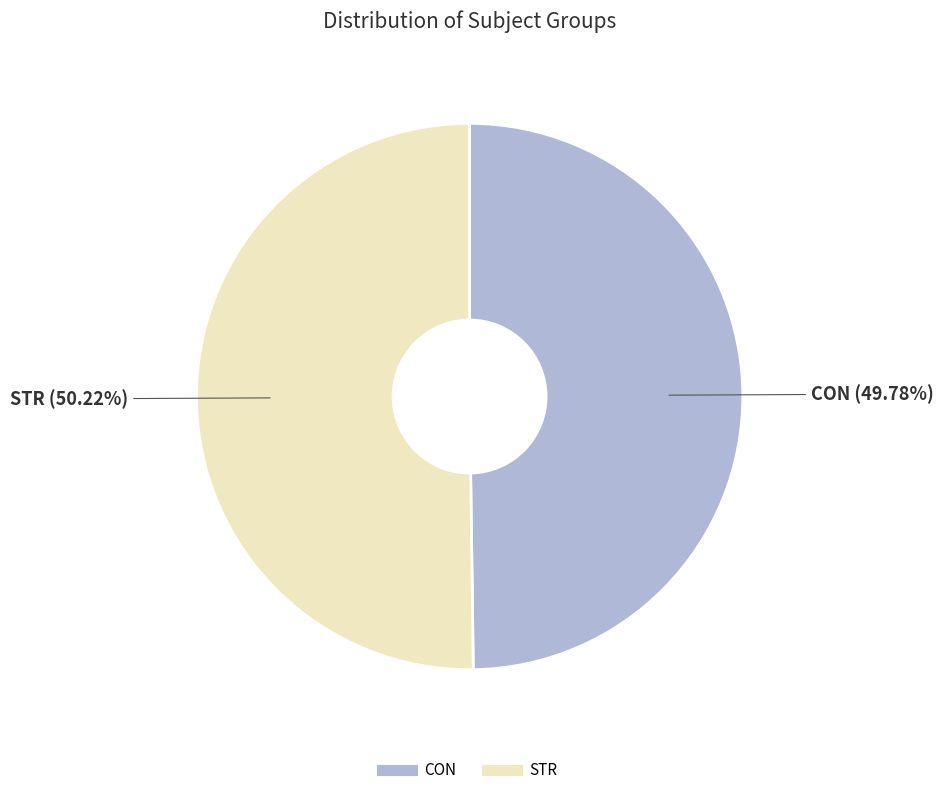

Approximately how many times larger is the value at CON compared to STR?

1.0